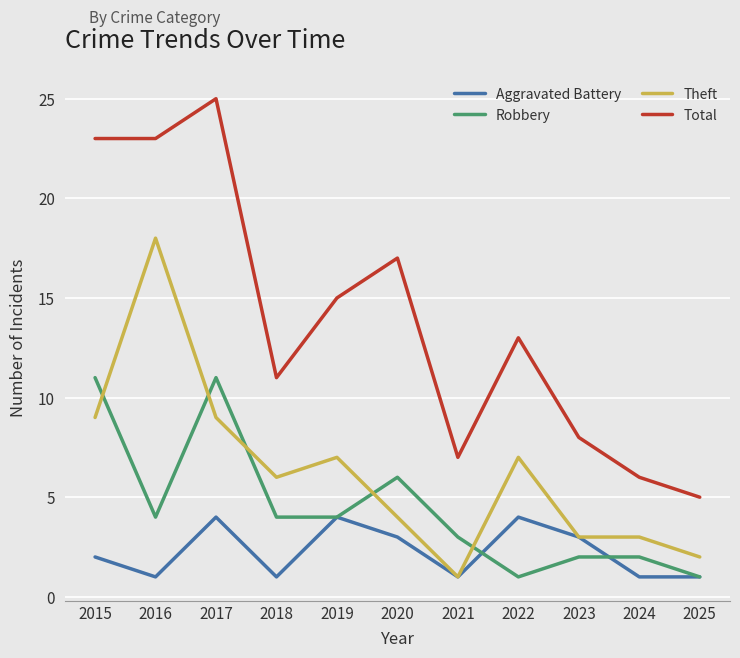

True or false: Theft and Total cross at least once.

False